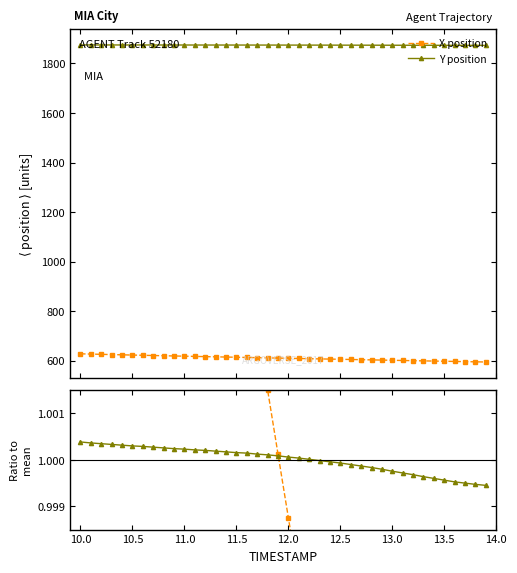

What is the maximum value for X position?

627.3